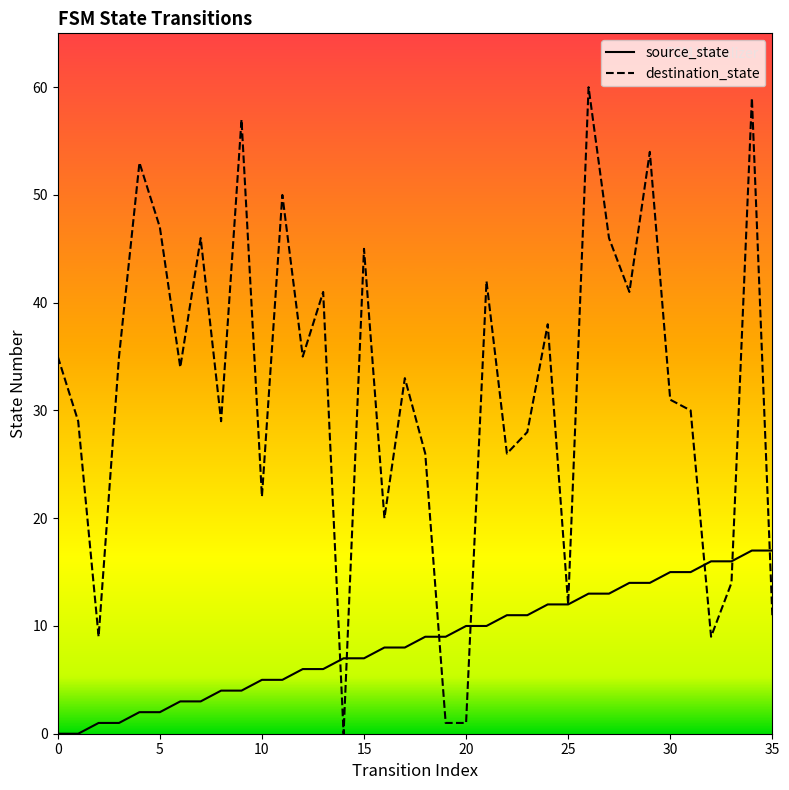

Rank the series by their average value, from highest to lowest.

destination_state, source_state